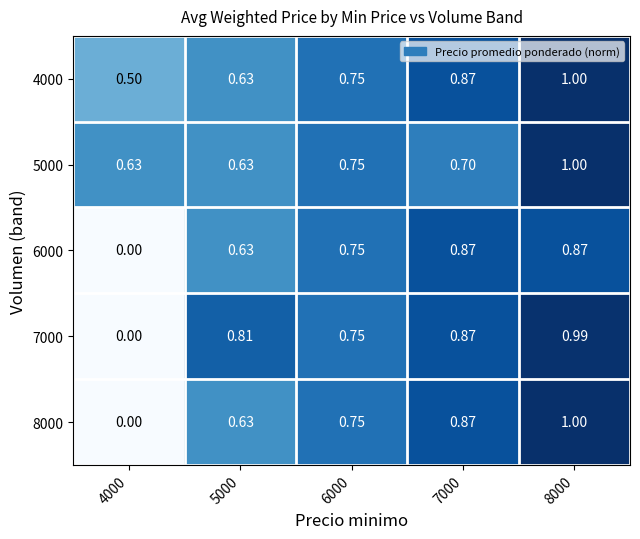

How many series are shown in this chart?

5